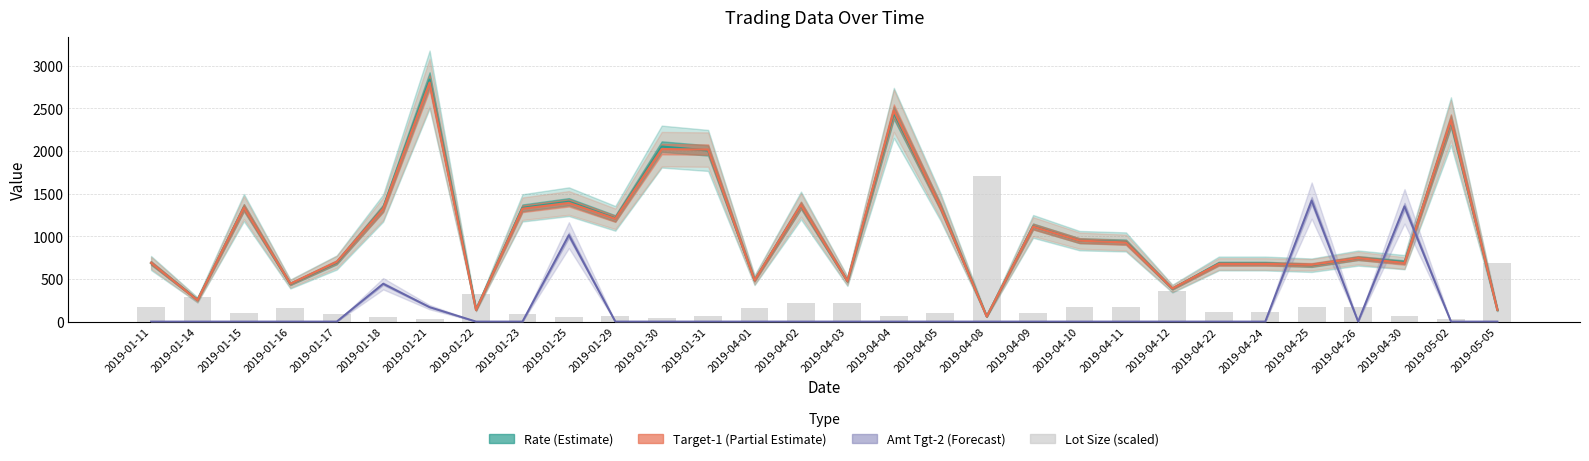

What position from the right is 2019-04-04?

14